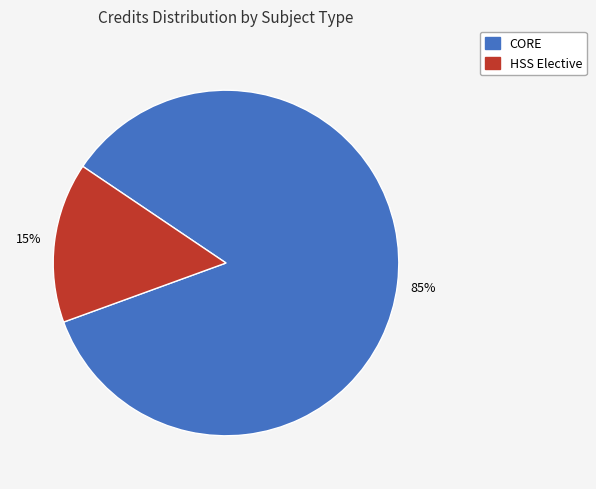

Is there any slice that represents more than half of the pie?

Yes